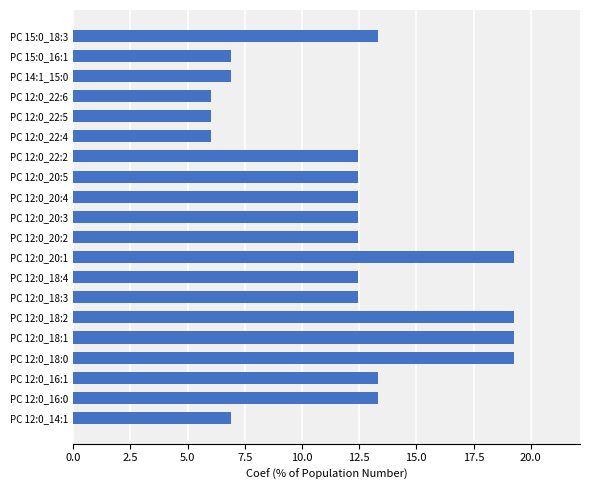

What is the change in value from PC 12:0_18:2 to PC 12:0_22:6?

-13.2